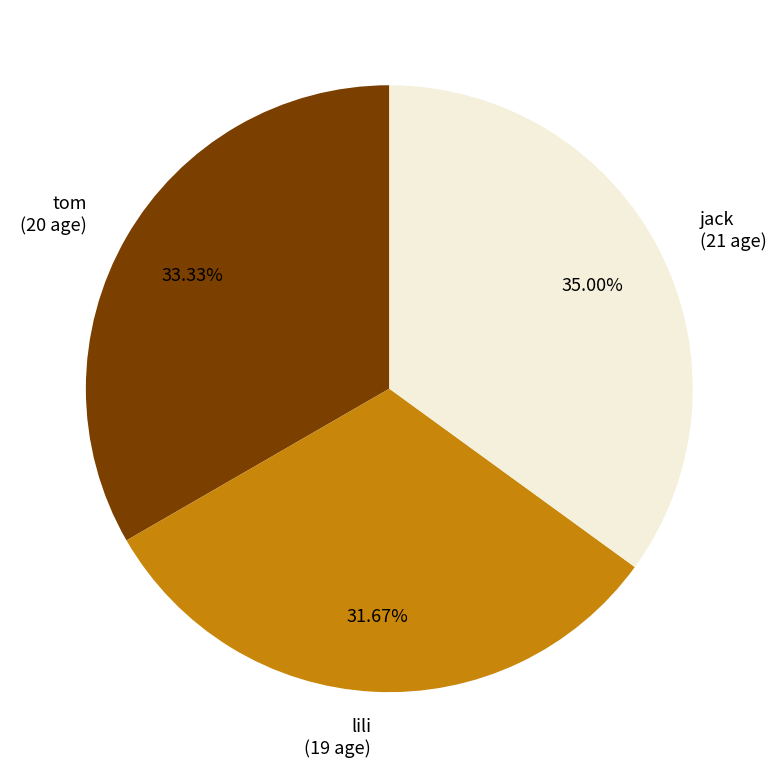

Is tom the majority of the pie?

No